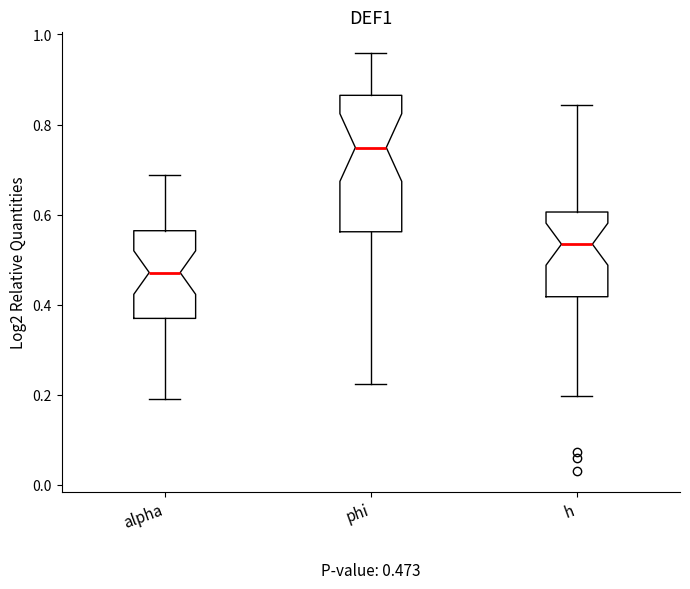

Which box's median line is the highest?

phi